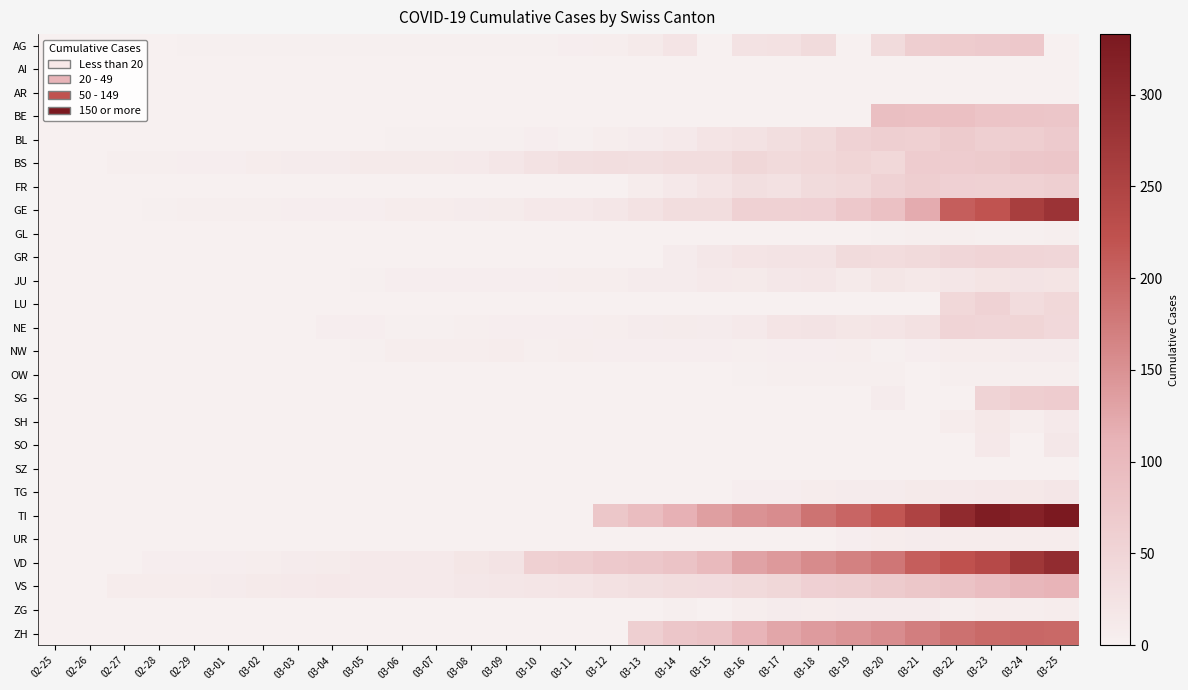

Which series has the widest spread of values?

TI